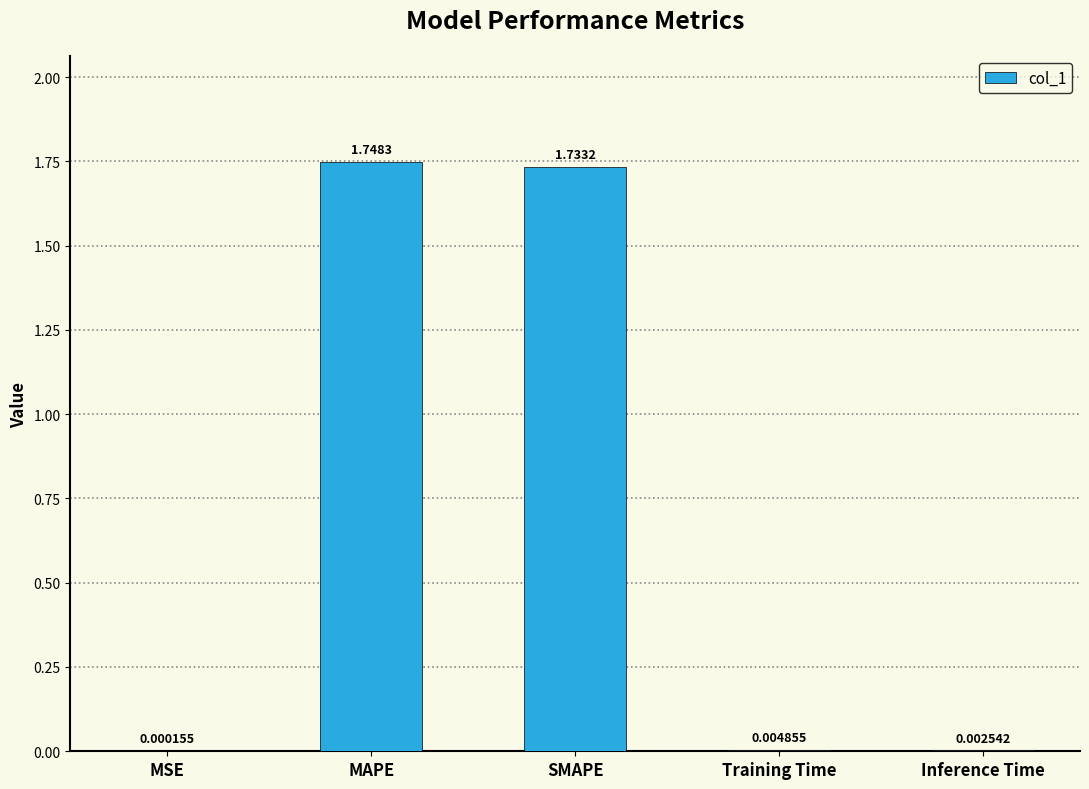

What is the sum of all values?

3.5